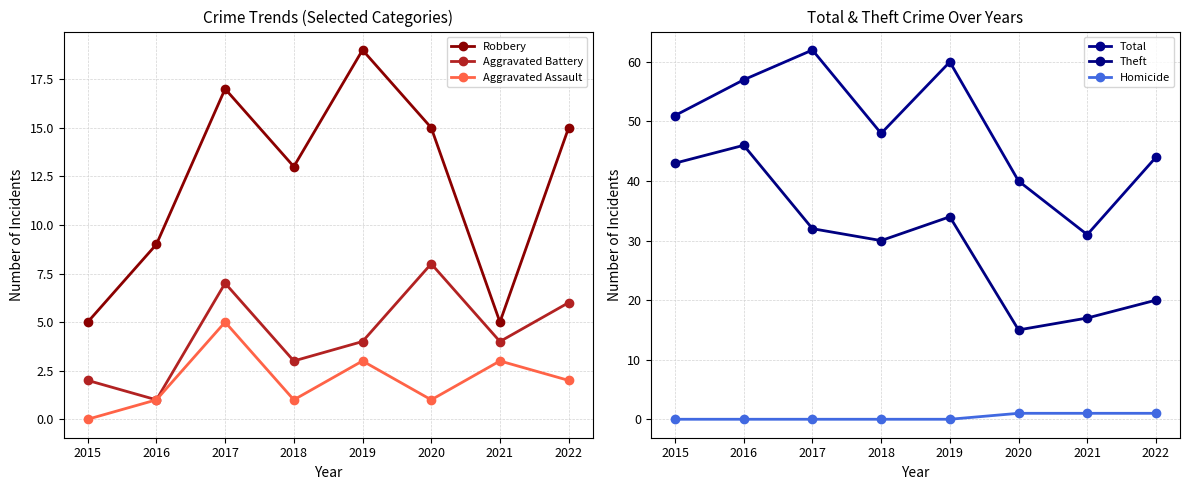

What is the value of the Aggravated Assault point at the 7th from the left?

3